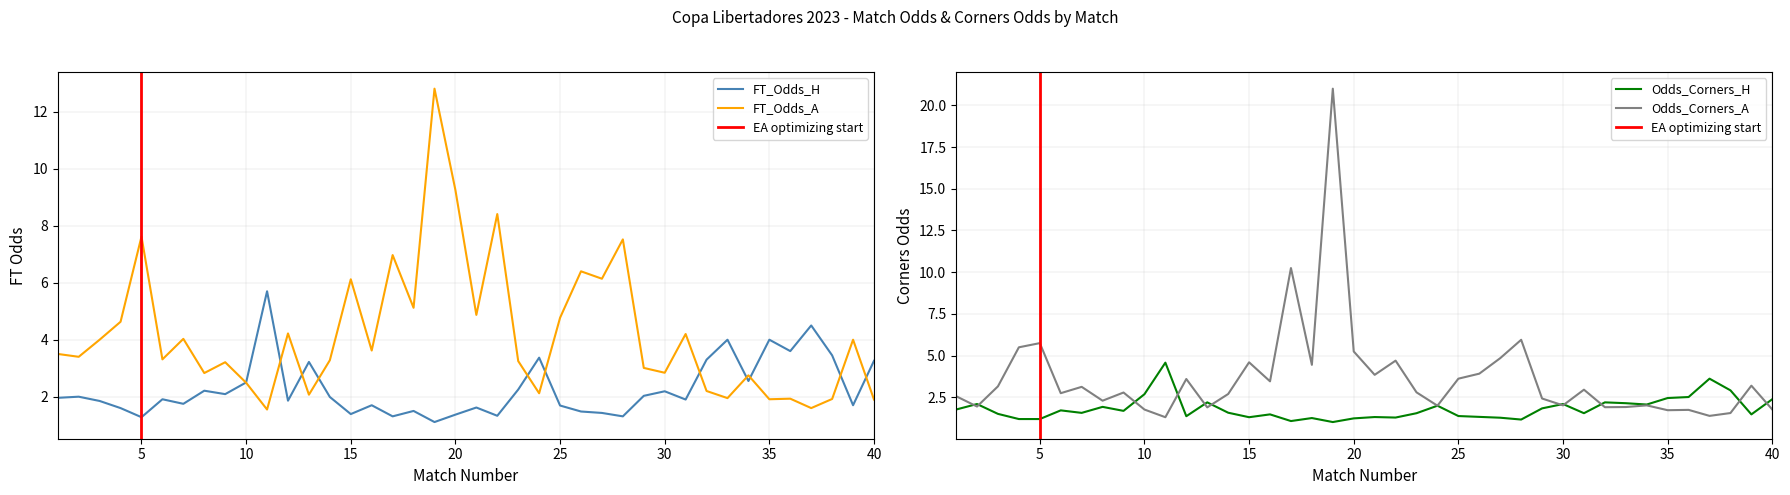

What is the difference between the FT_Odds_H values at 4 and 7?

0.1